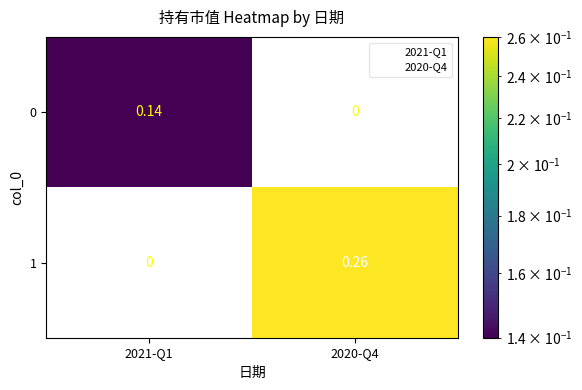

How many data points in 0 are above 0?

1